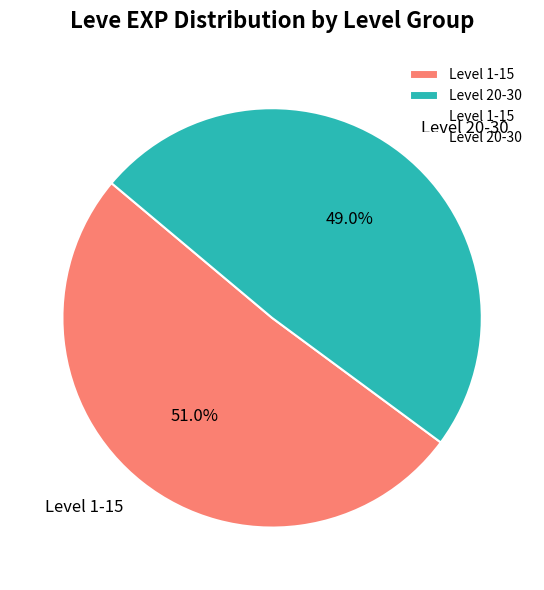

Count the number of slices in the pie.

2